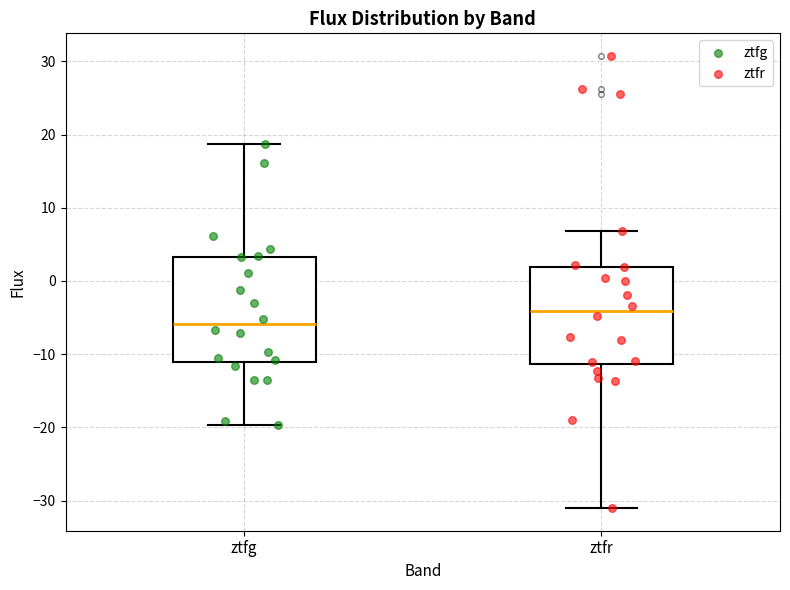

Reading left to right, transcribe this box plot: for each box, give where its median line is, the range the box spans, and where its two whiskers end, as read against the y-axis. The values are not printed on the chart, so give them approximately, as read against the axis.

ztfg: median -6, box -11 to 3, whiskers -20 to 19
ztfr: median -4, box -11 to 2, whiskers -31 to 7